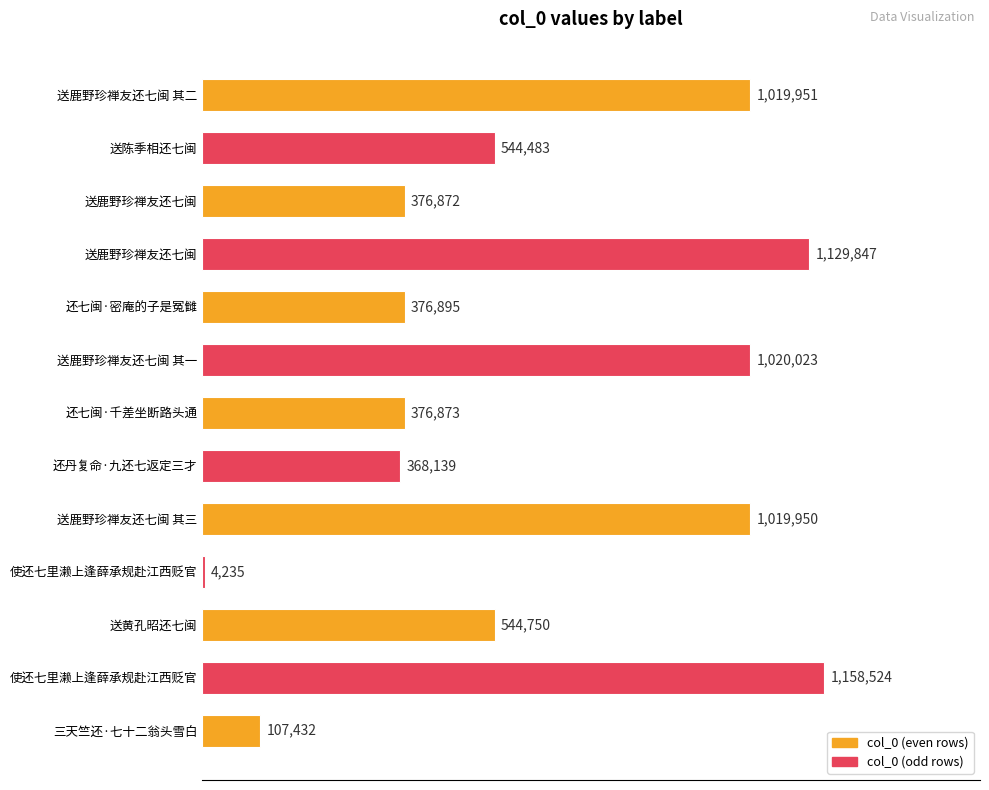

What is the difference between the second highest and minimum values?

1125612